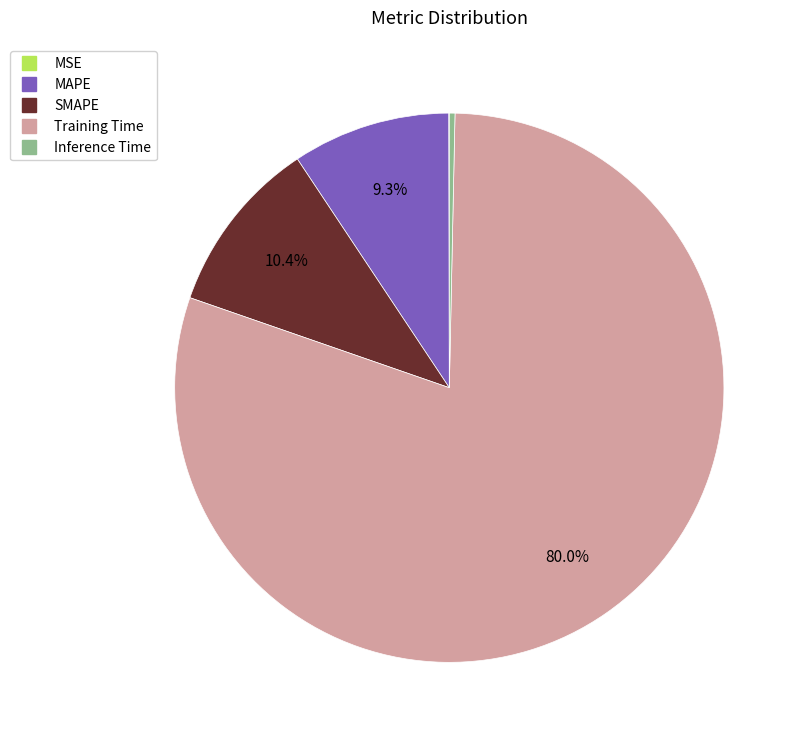

To the nearest percent, what is the difference between the largest and smallest slice percentages?

80%